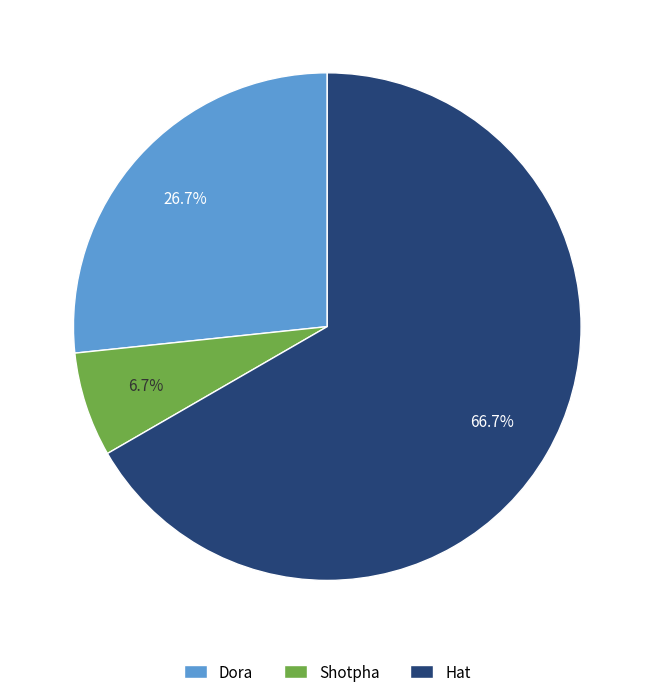

Combined, do Dora and Hat account for over 50%?

Yes